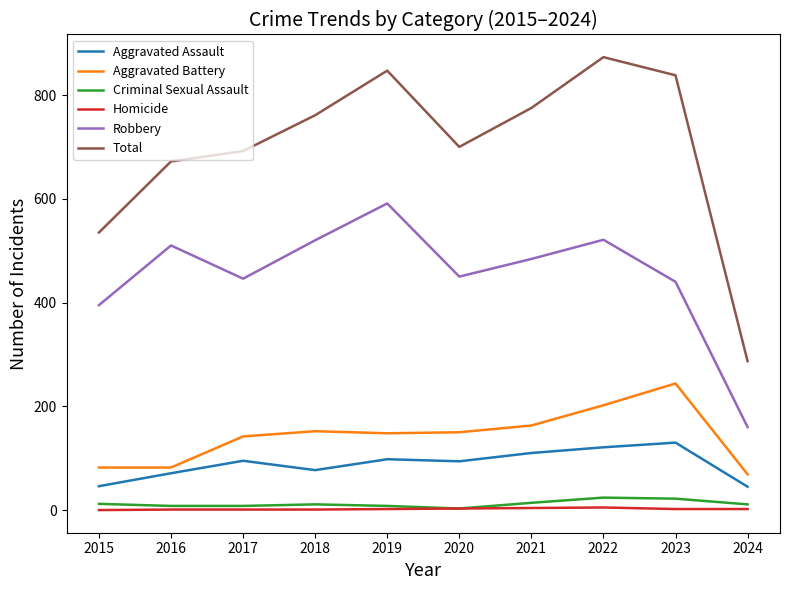

At how many categories does at least one series exceed 190?

10